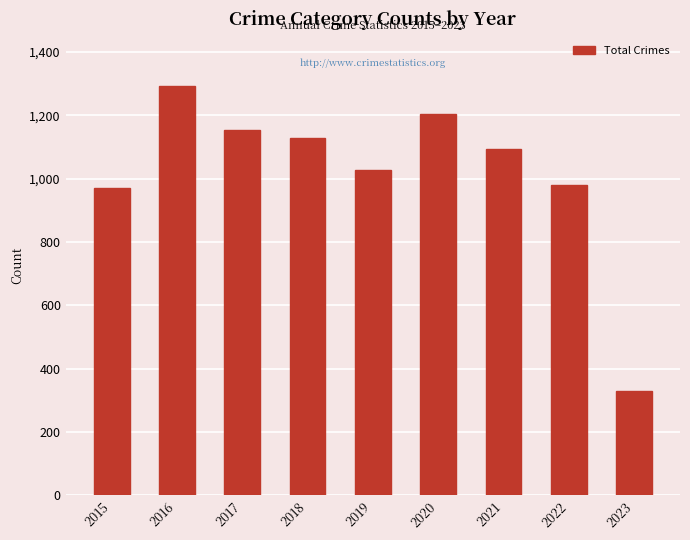

What is the change in value from 2021 to 2022?

-115